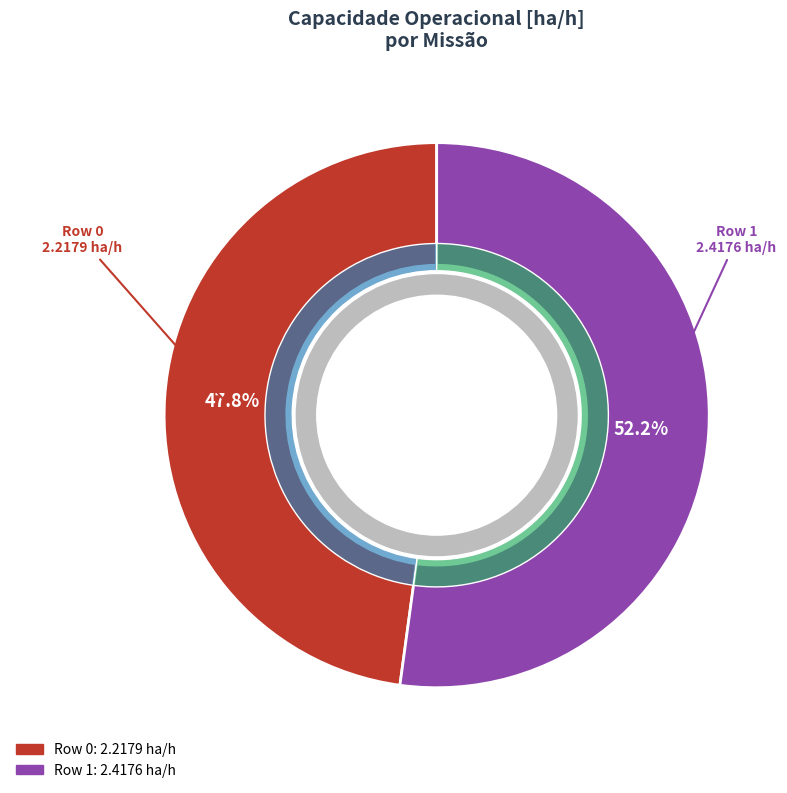

To the nearest percent, what is the difference between the Row 0 and Row 1 slice percentages?

4%